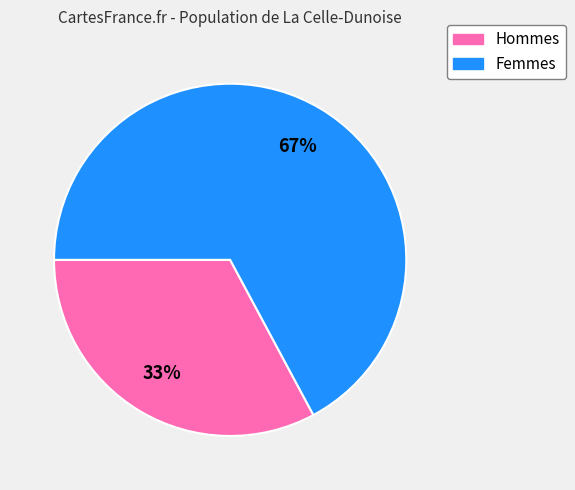

Is there a majority slice in this chart?

Yes